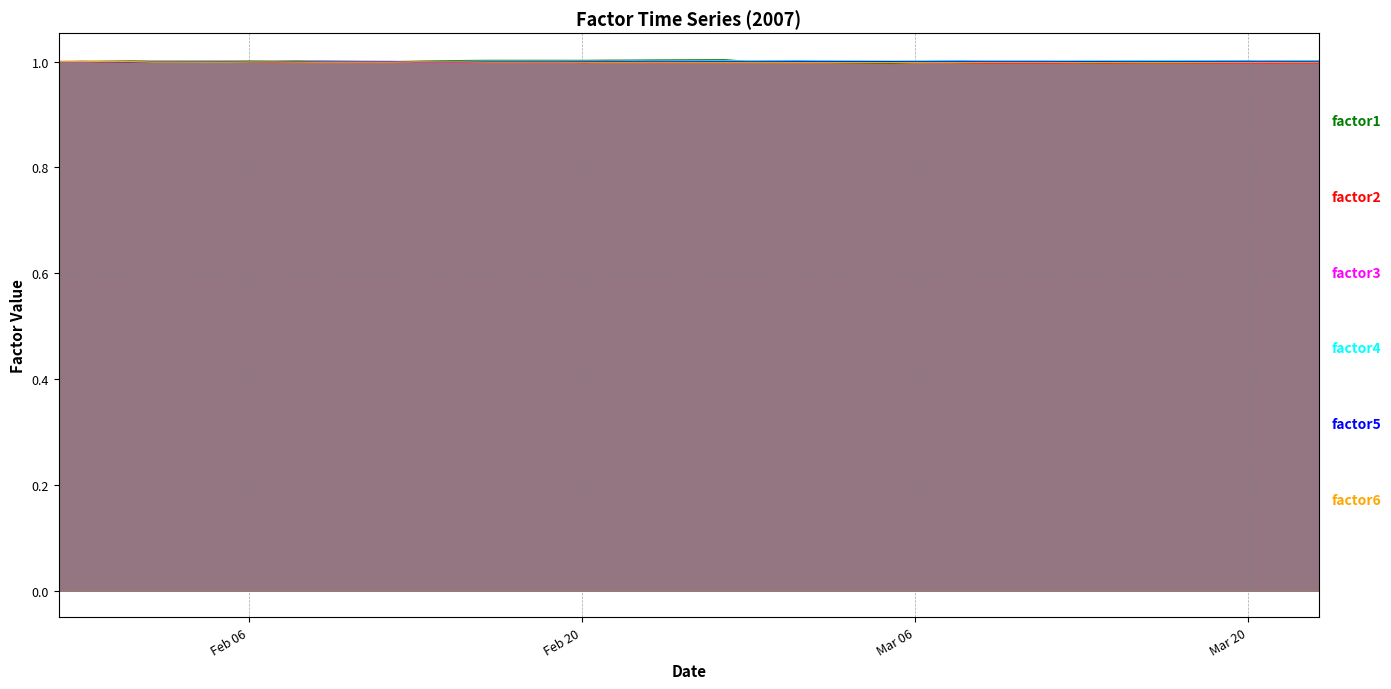

What is the minimum value shown in the chart?

1.0